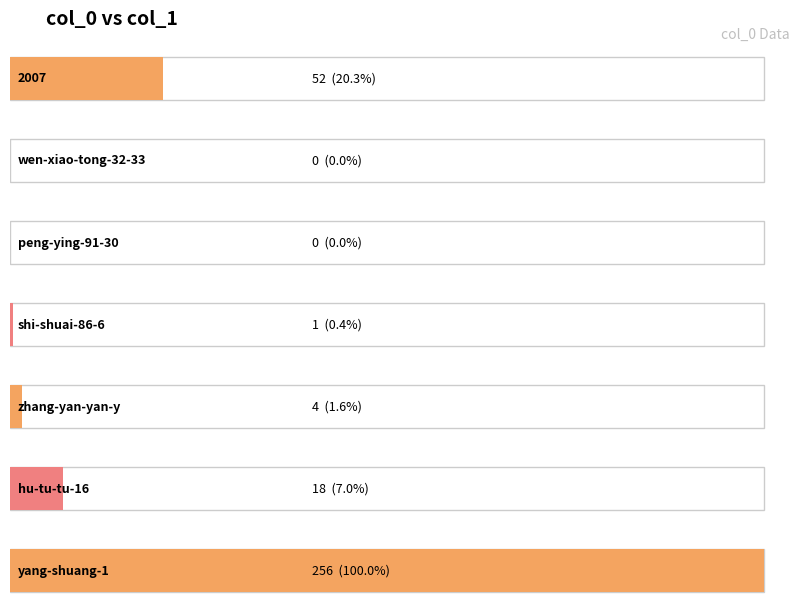

What is the sum of all values?

331